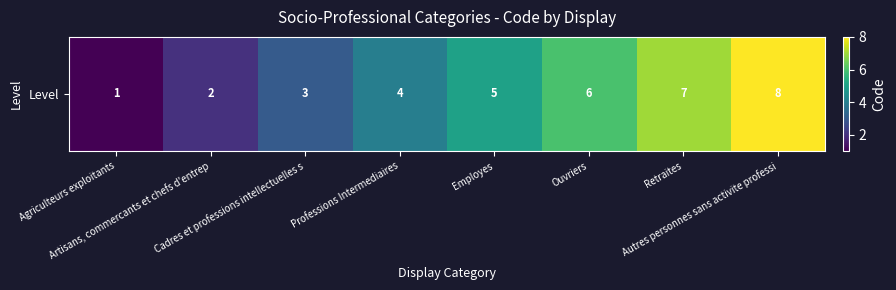

What is the difference between the values at Artisans, commercants et chefs d'entrep and Ouvriers?

4